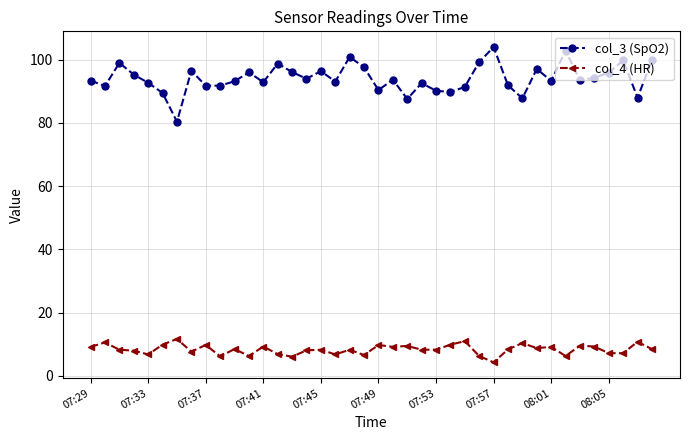

What is the greatest value displayed?

104.0